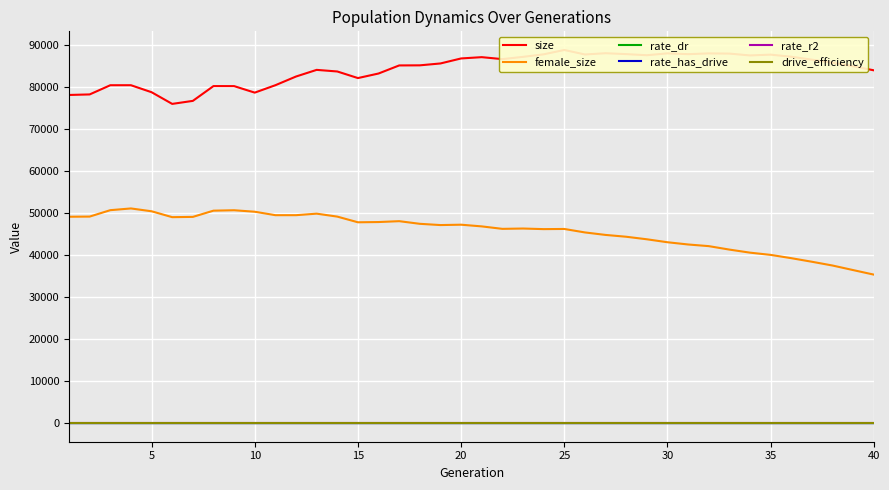

True or false: female_size and rate_r2 cross at least once.

False